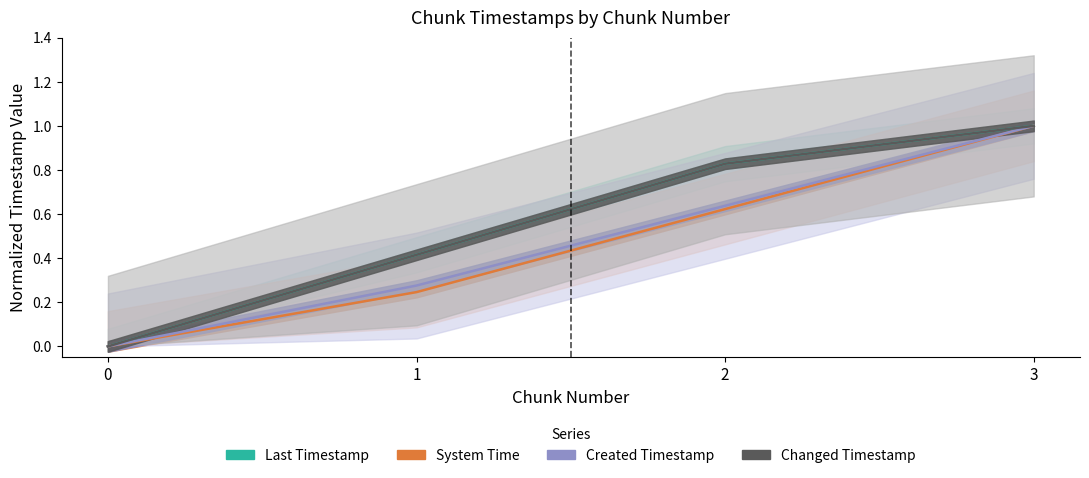

Reading left to right, list all the values displayed in this chart.

last_timestamp: 0=0.0	1=0.4	2=0.8	3=1.0
system_time: 0=0.0	1=0.2	2=0.6	3=1.0
created_timestamp: 0=0.0	1=0.3	2=0.6	3=1.0
changed_timestamp: 0=0.0	1=0.4	2=0.8	3=1.0